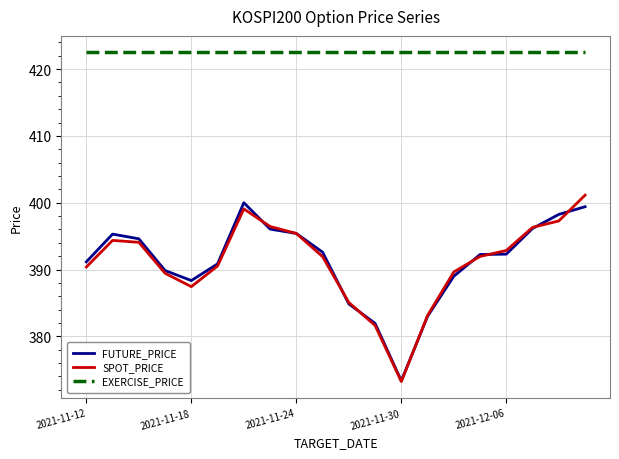

Which series has the largest range (max minus min)?

SPOT_PRICE